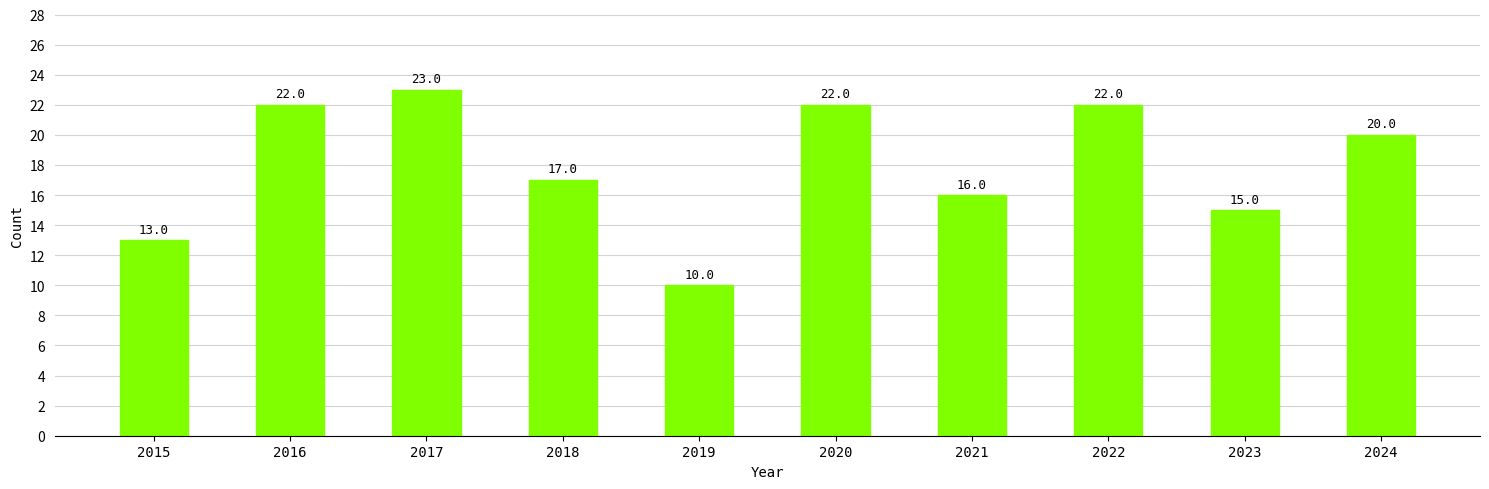

Approximately how many times larger is the value at 2021 compared to 2023?

1.1